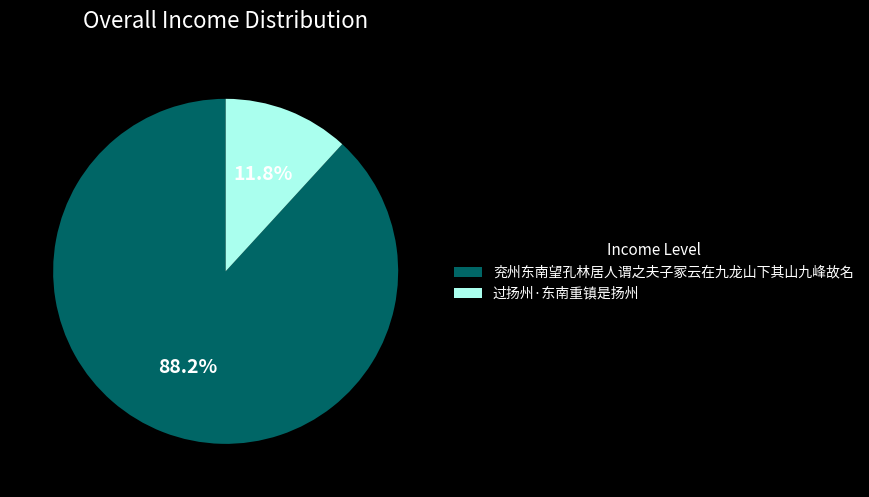

To the nearest percent, what is the difference between the 兖州东南望孔林居人谓之夫子冢云在九龙山下其山九峰故名 and 过扬州·东南重镇是扬州 slice percentages?

76%